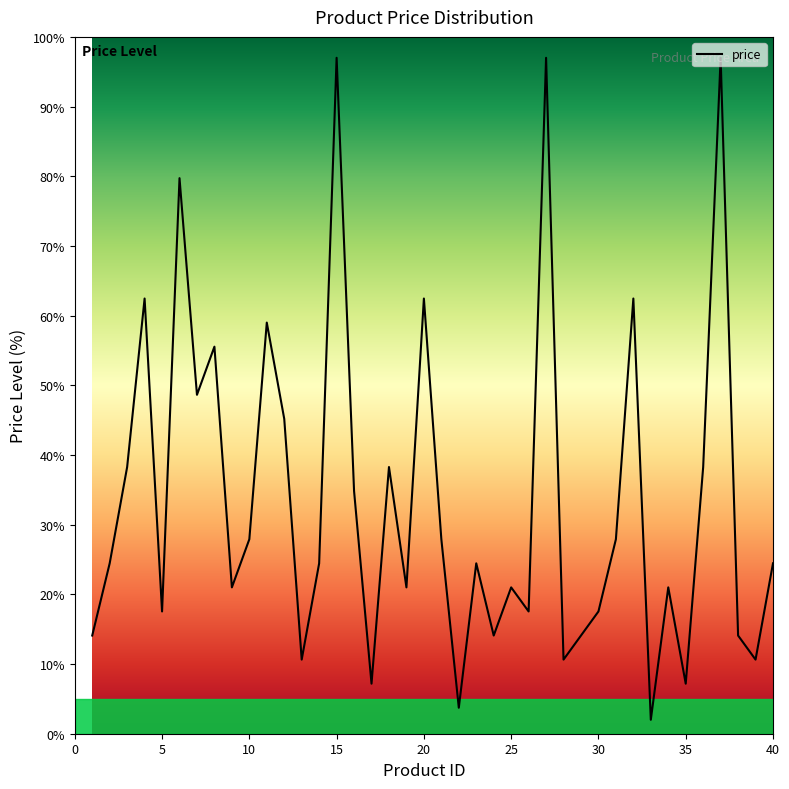

What is the value of the 29th point from the left?

14.1